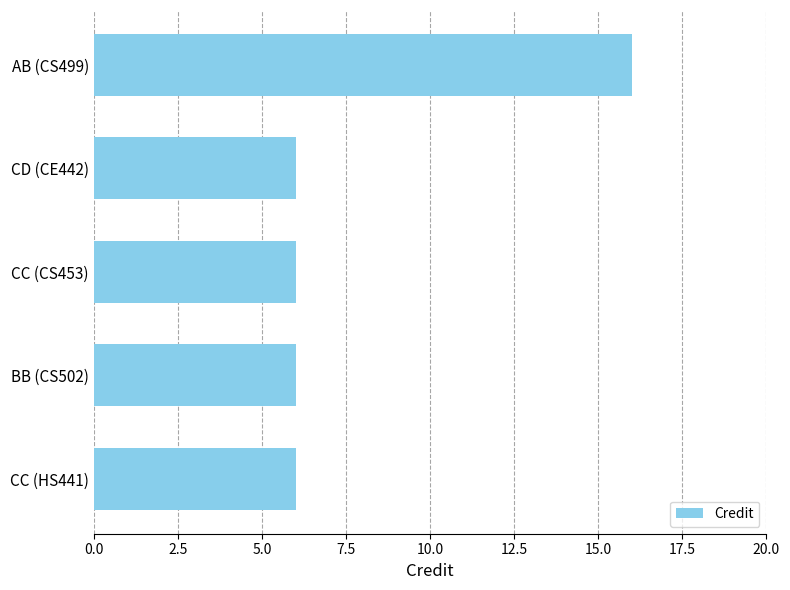

What is the difference between the maximum and minimum values?

10